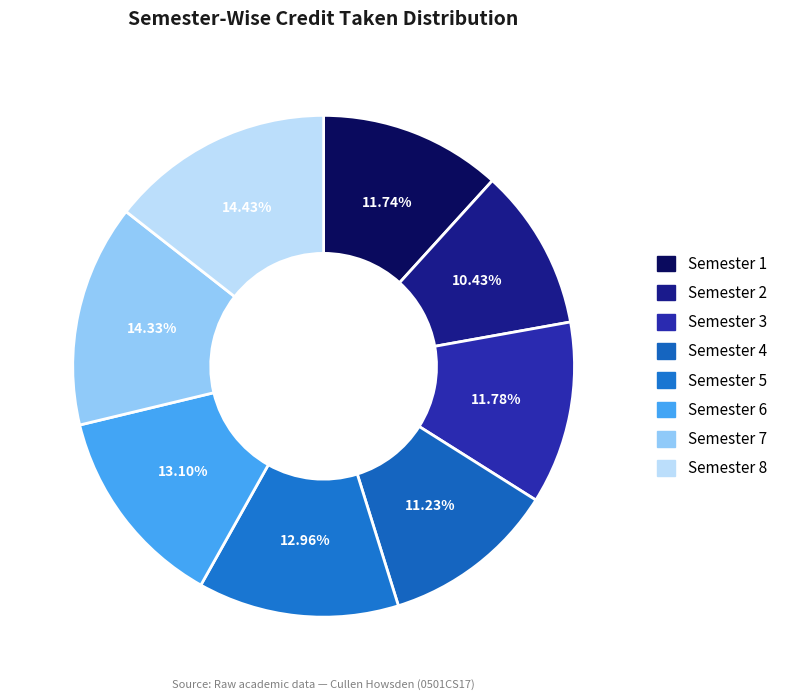

Which category has the biggest portion of the pie?

Semester 8